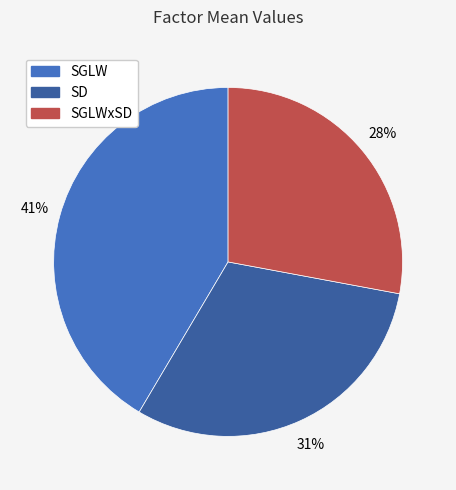

True or false: SD accounts for 31% of the total.

True